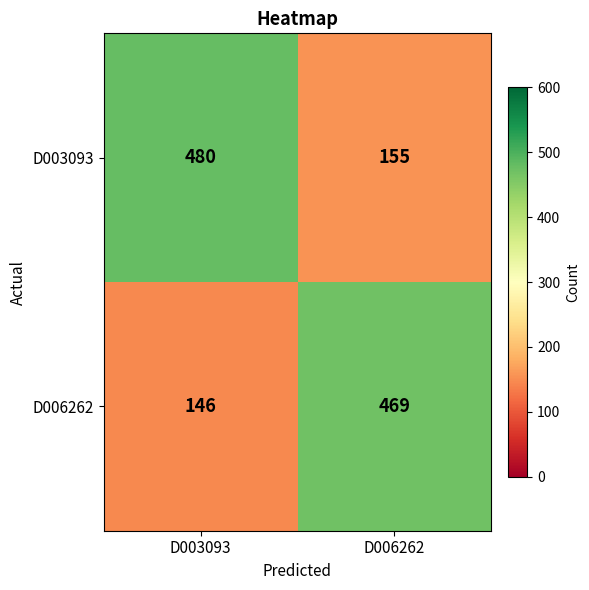

What is the minimum value for D006262?

146